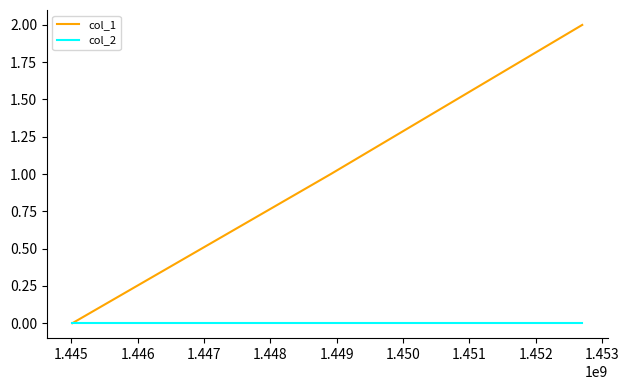

How many values in the col_1 series are below 1?

1